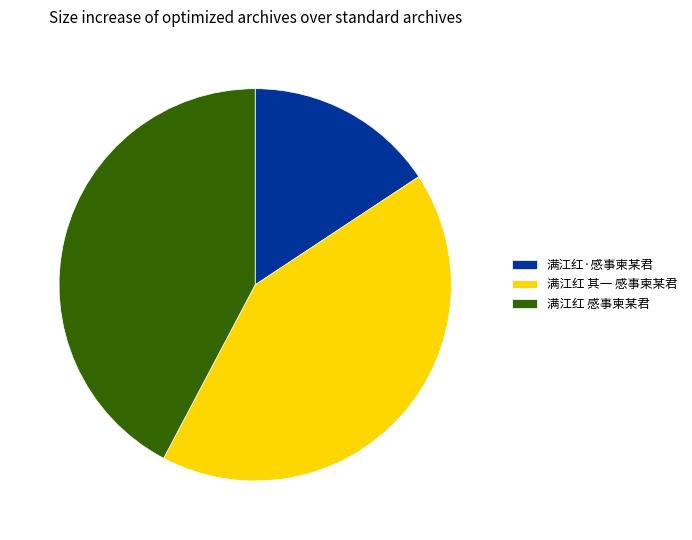

Is it true that 满江红 感事柬某君 is 51% of the pie?

False